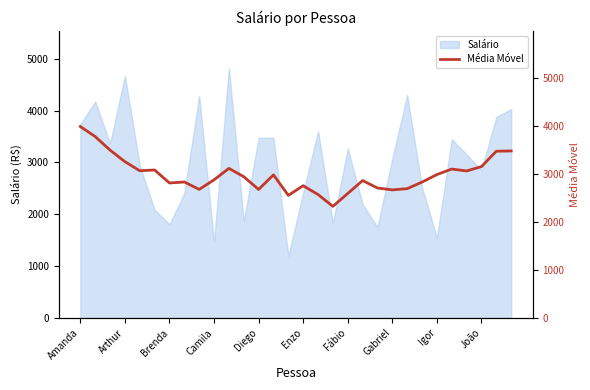

What is the minimum value for Salário?

1198